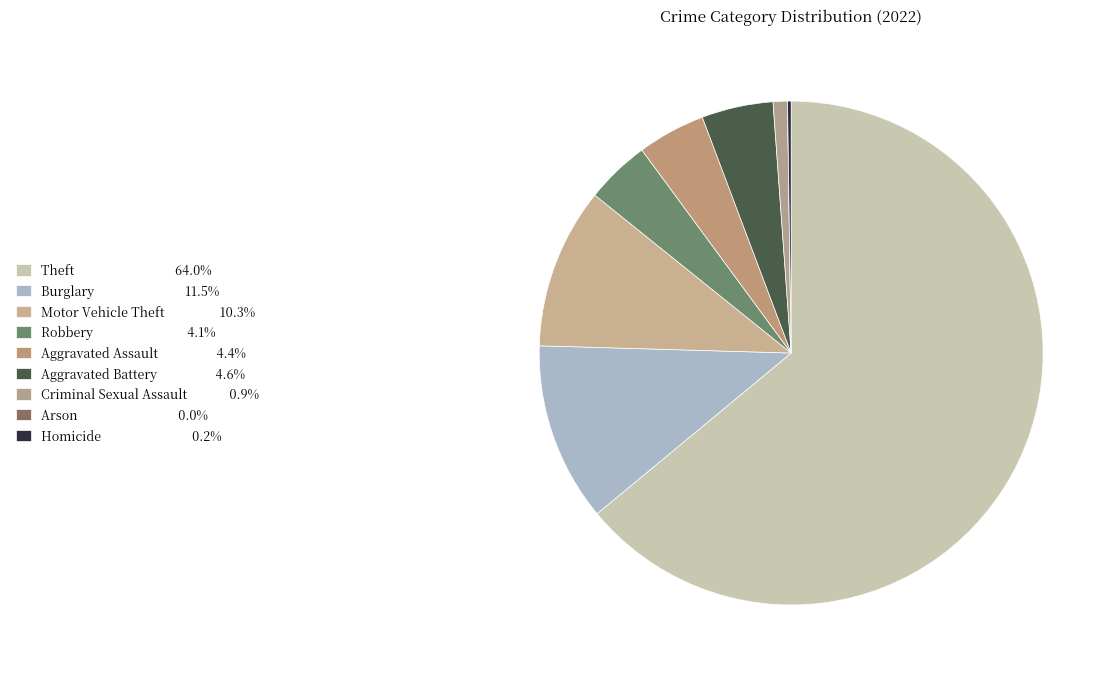

Which slice is the largest?

Theft